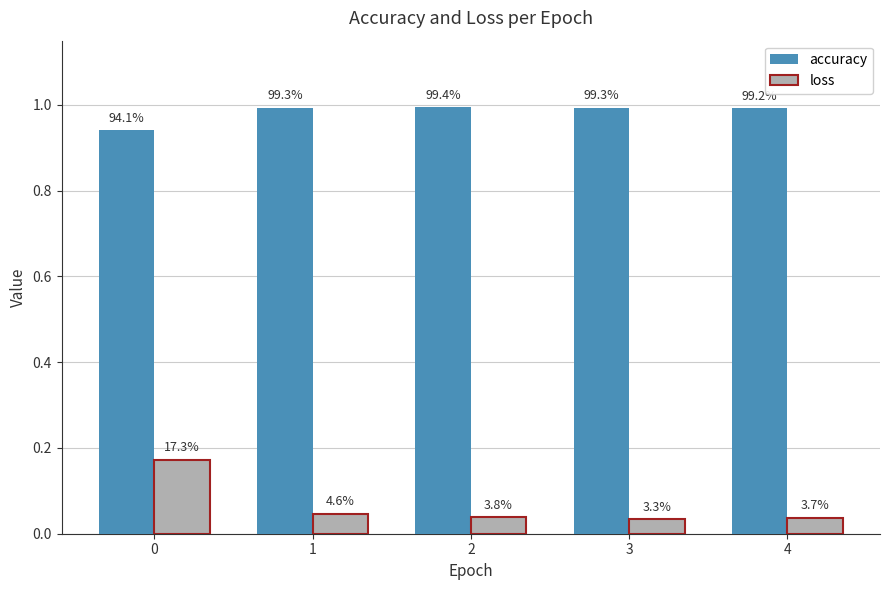

Which series has the largest total across all categories?

accuracy